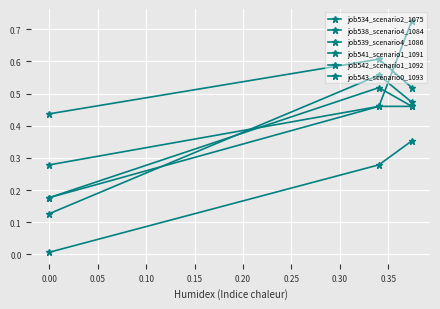

What is the value of the job543_scenario0_1093 point at the 1st from the left?

0.4